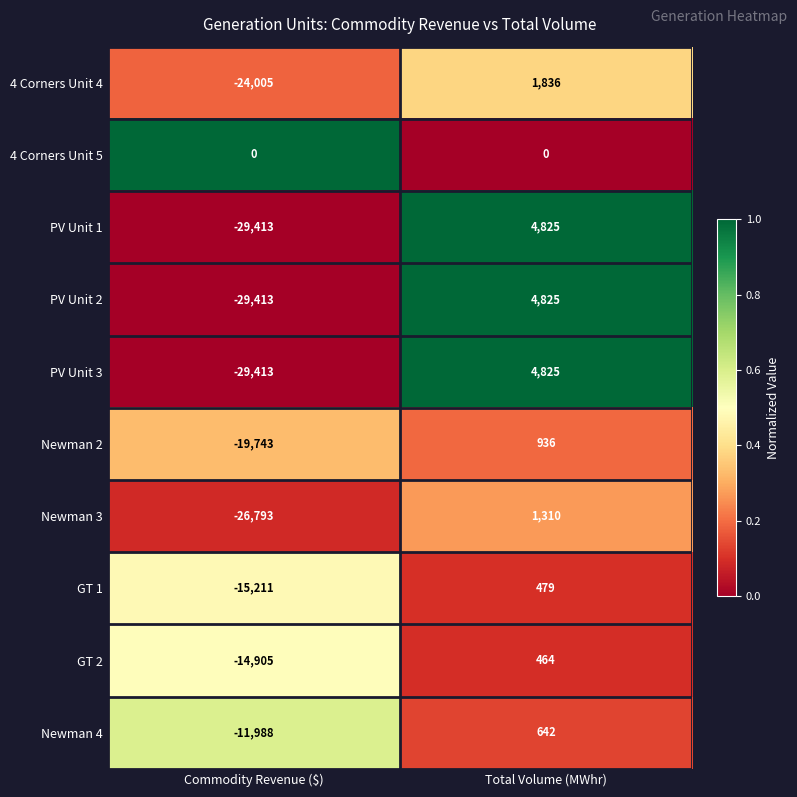

The value of Newman 4 at Total Volume (MWhr) is 642. True or false?

True